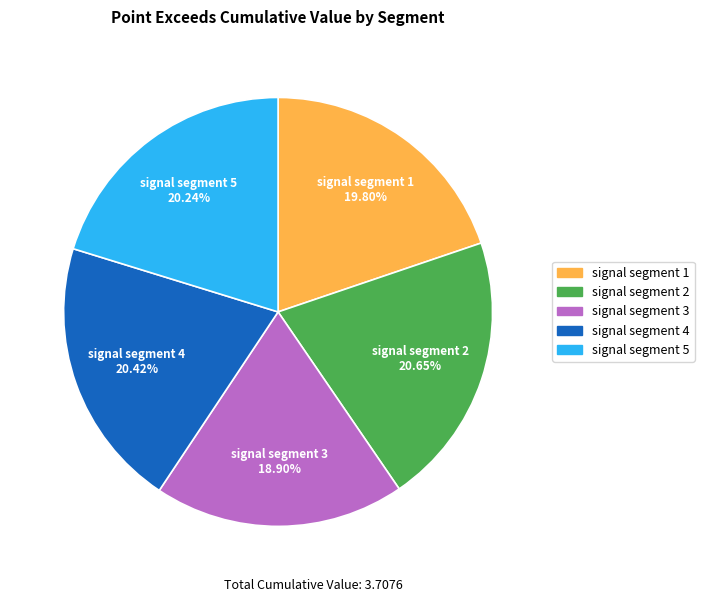

The signal segment 3 slice represents 31% of the pie. True or false?

False